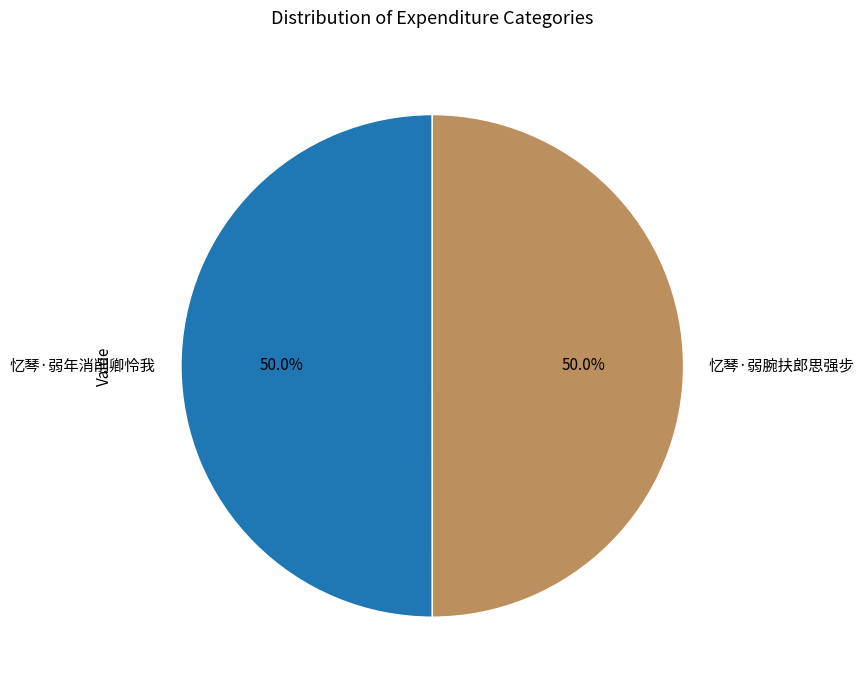

Combined, what portion of the pie is 忆琴·弱年消削卿怜我 and 忆琴·弱腕扶郎思强步?

100.0%